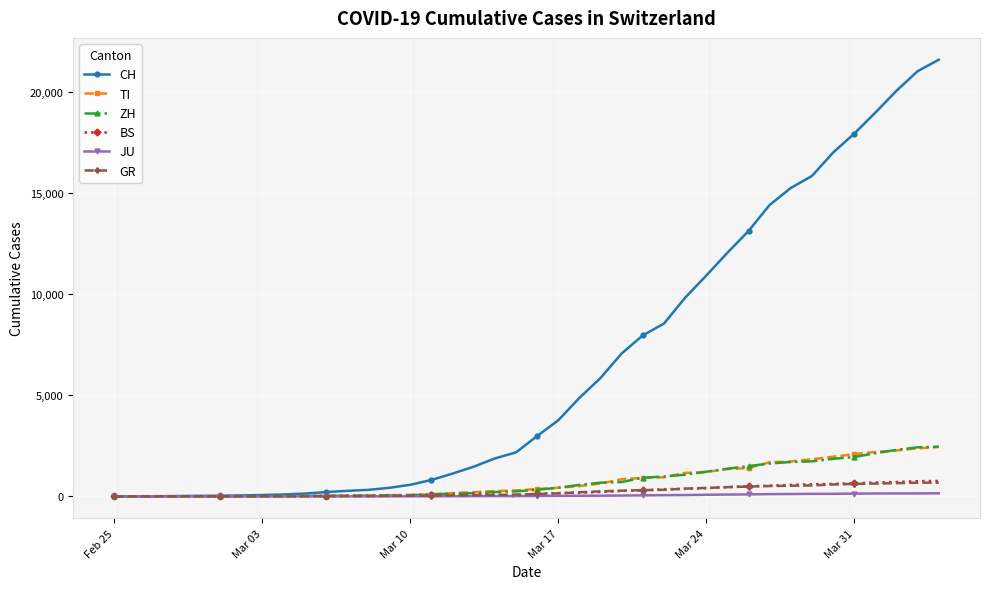

What is the highest value of the TI series?

2442